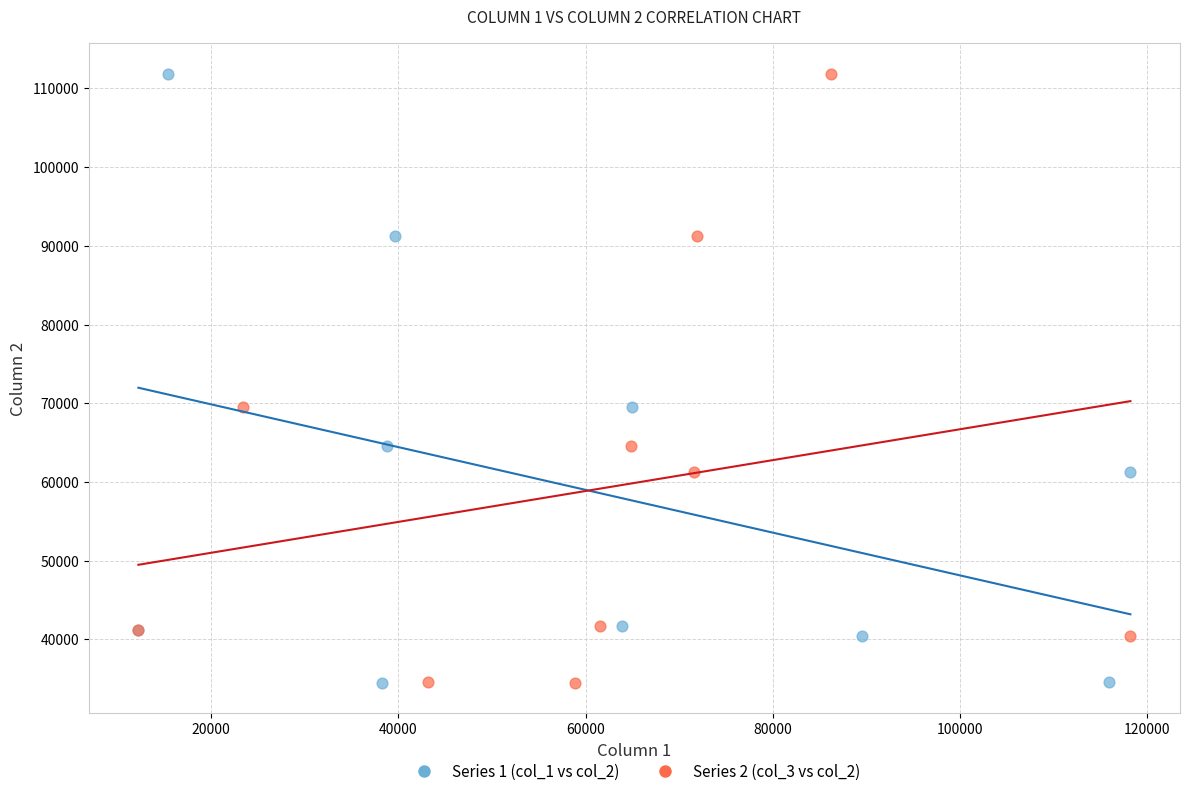

What are all the series names shown in the legend?

Series 1 (col_1 vs col_2), Series 2 (col_3 vs col_2)